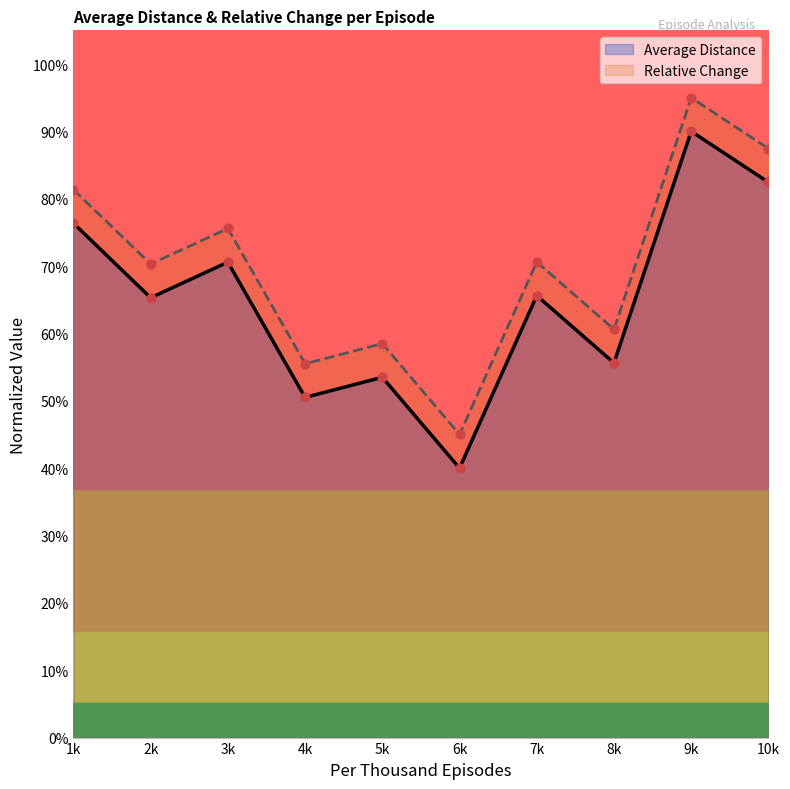

Which series contains the lowest Y value?

Average Distance